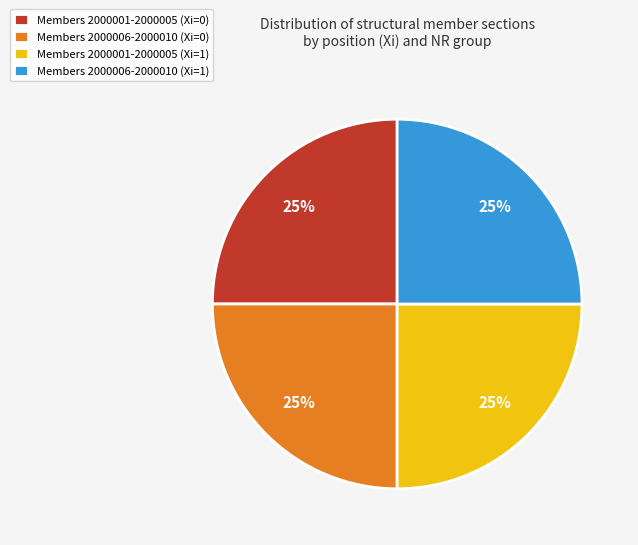

How many slices are in this pie chart?

4